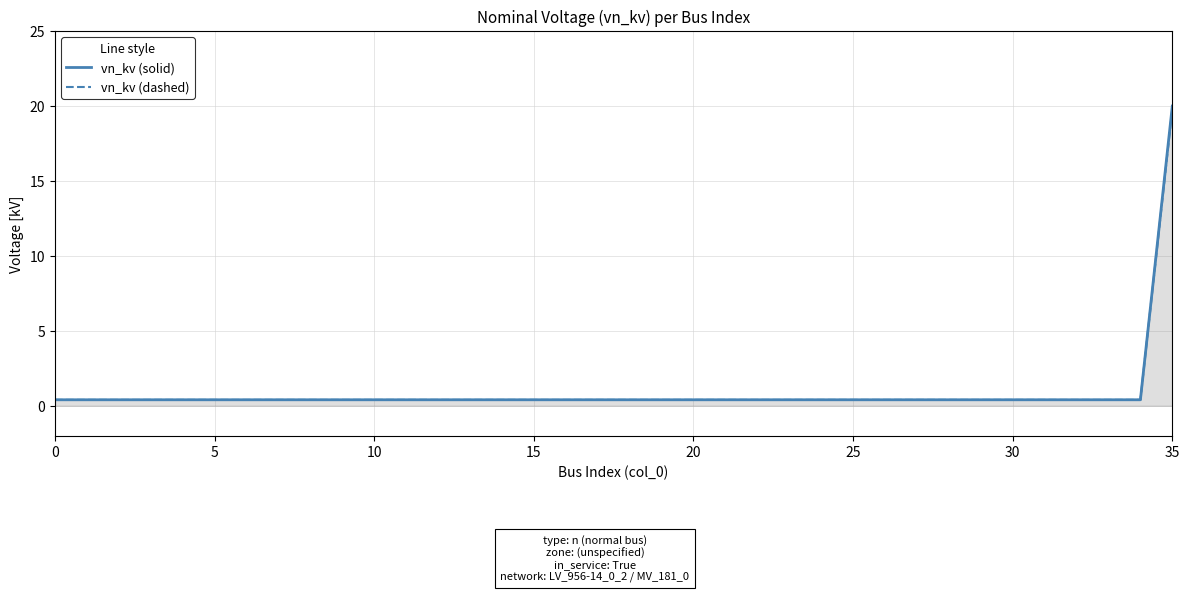

Which series has the widest spread of values?

vn_kv (solid)